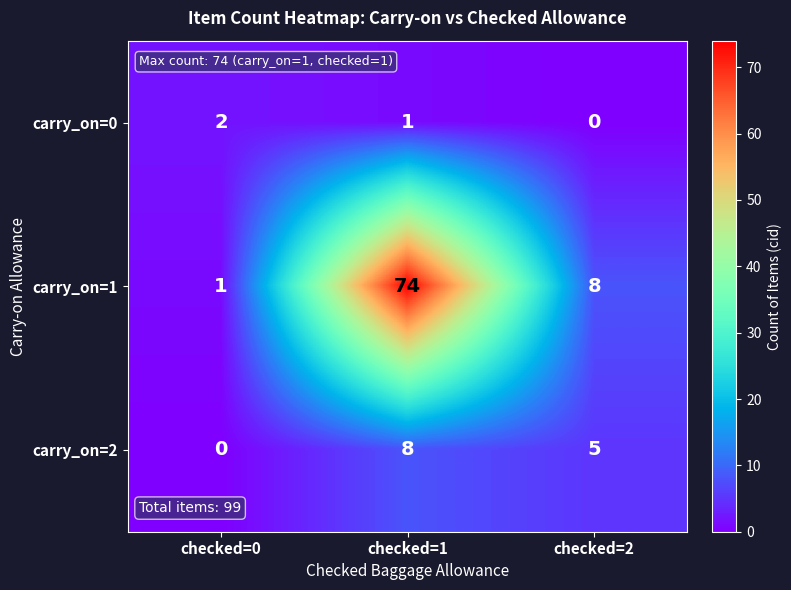

At which label does carry_on=0 first exceed 1?

checked=0